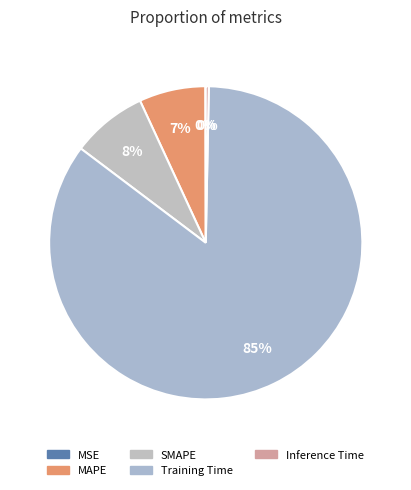

Does Training Time account for over 50% of the chart?

Yes